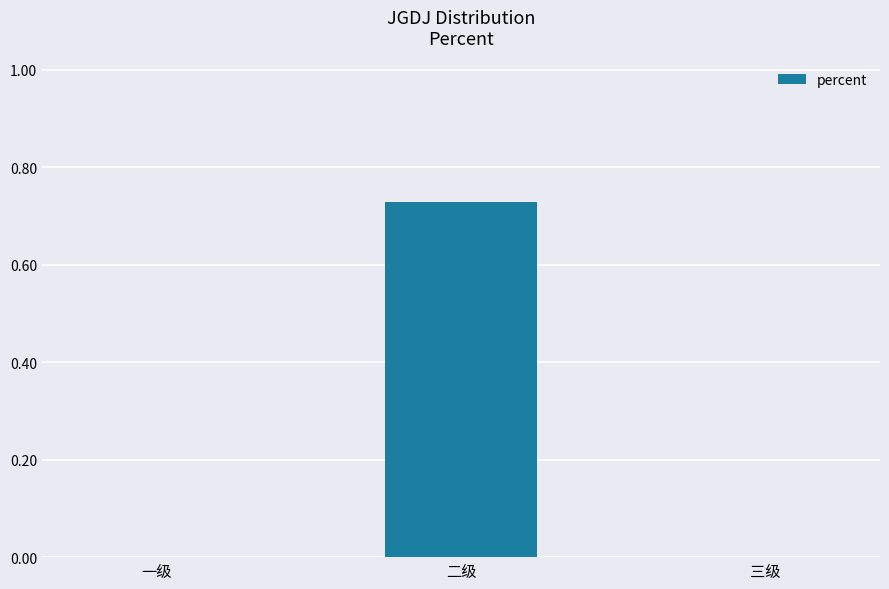

Which has a higher value, 一级 or 二级?

二级